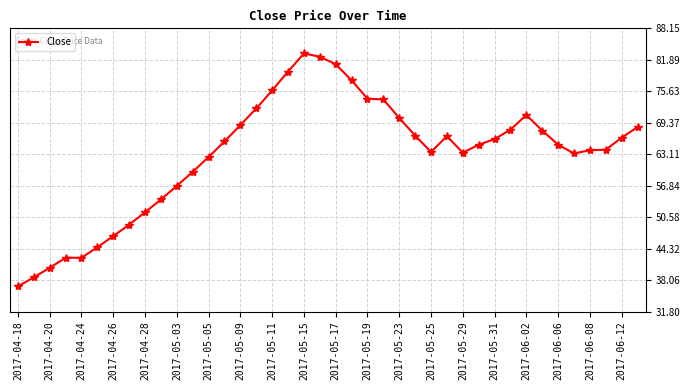

What is the maximum value shown in the chart?

83.2